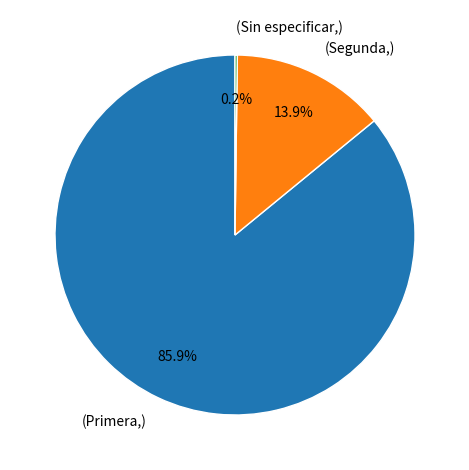

Which has a higher value, (Segunda,) or (Primera,)?

(Primera,)